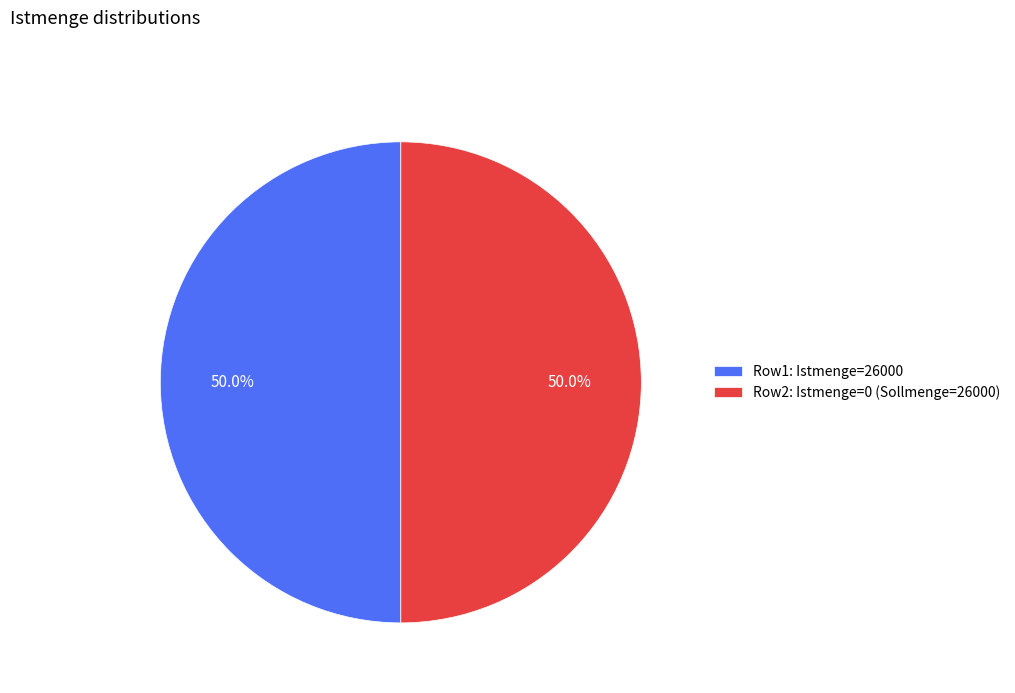

What is the ratio of the value at Row1: Istmenge=26000 to the value at Row2: Istmenge=0 (Sollmenge=26000)?

1.0